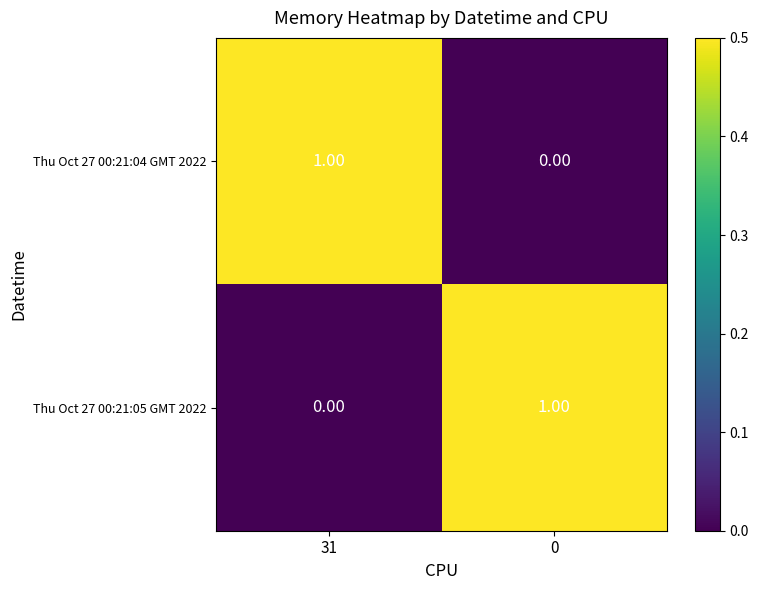

Rank the series at 0 from highest to lowest value.

Thu Oct 27 00:21:05 GMT 2022, Thu Oct 27 00:21:04 GMT 2022